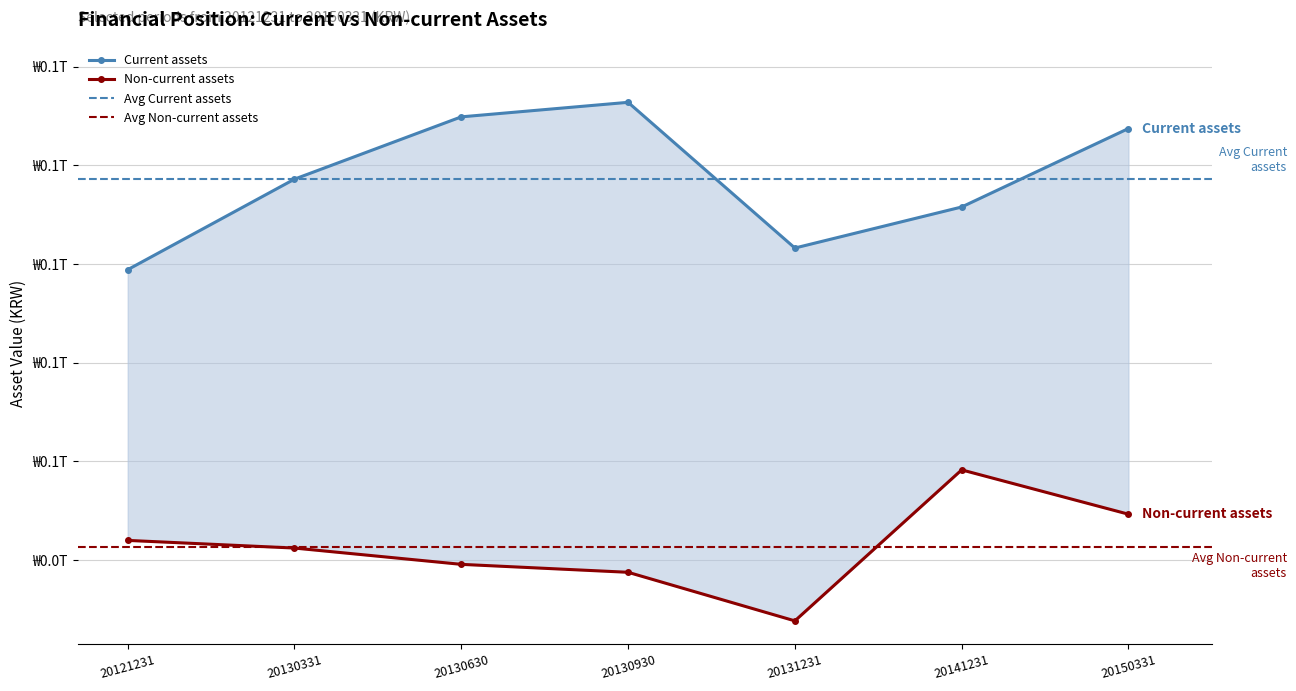

Is the value of Current assets at 20130630 greater than the value of Non-current assets at 20130331?

Yes